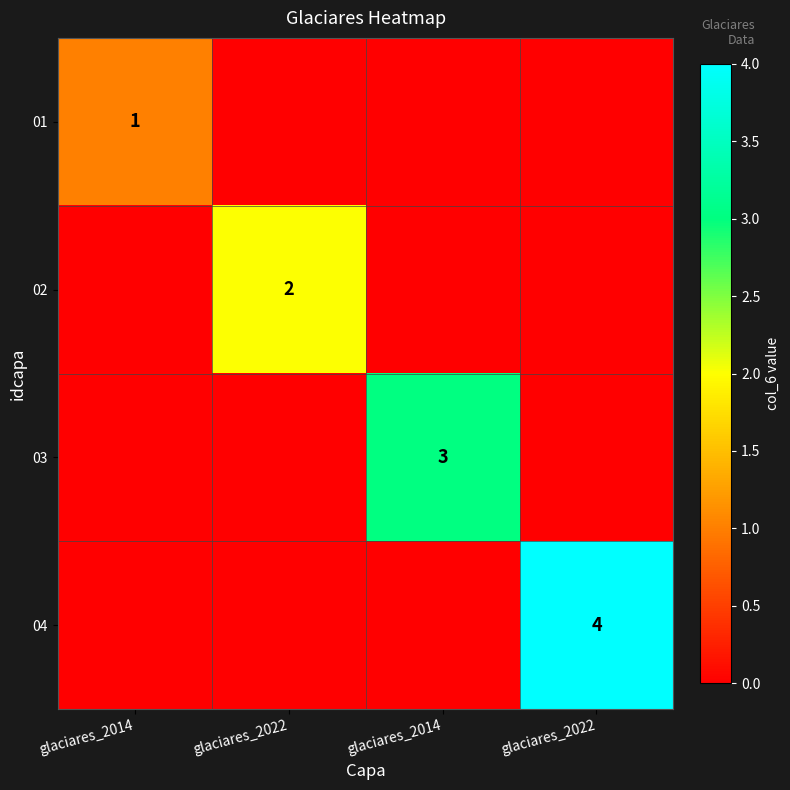

At which label is 02 closest to 1?

glaciares_2014